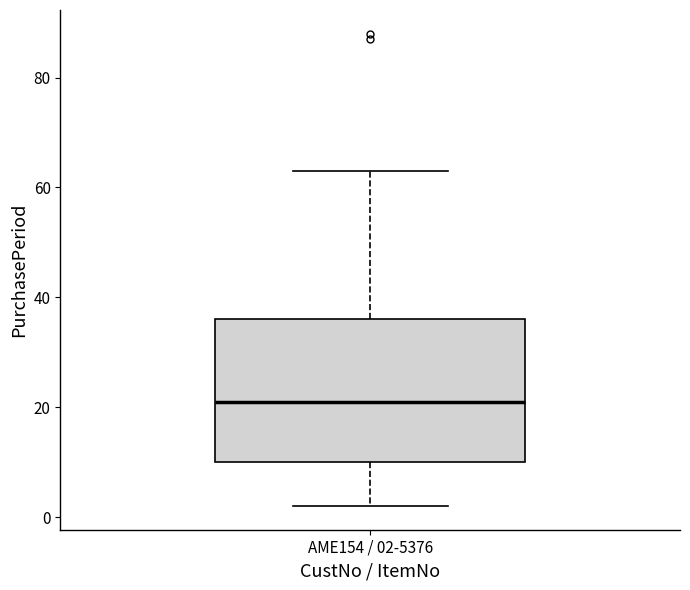

Read this box plot against the y-axis: the position of the median line, the range covered by the box, and the ends of both whiskers. The values are not printed on the chart, so give them approximately, as read against the axis.

median 22, box 10 to 36, whiskers 2 to 64